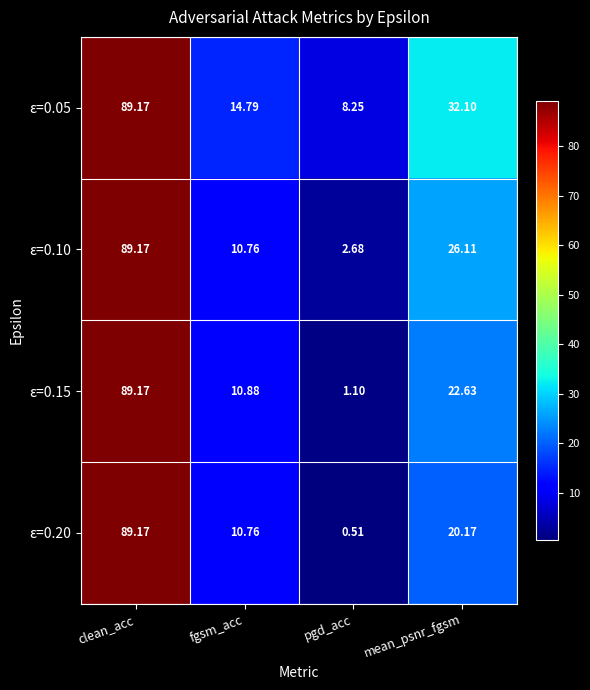

Between fgsm_acc and mean_psnr_fgsm, which series saw the biggest shift?

ε=0.05